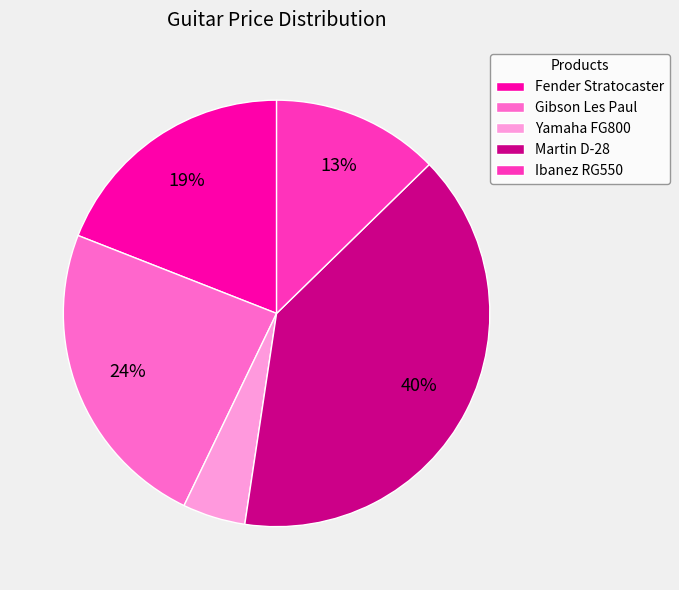

Which category has the smallest portion of the pie?

Yamaha FG800